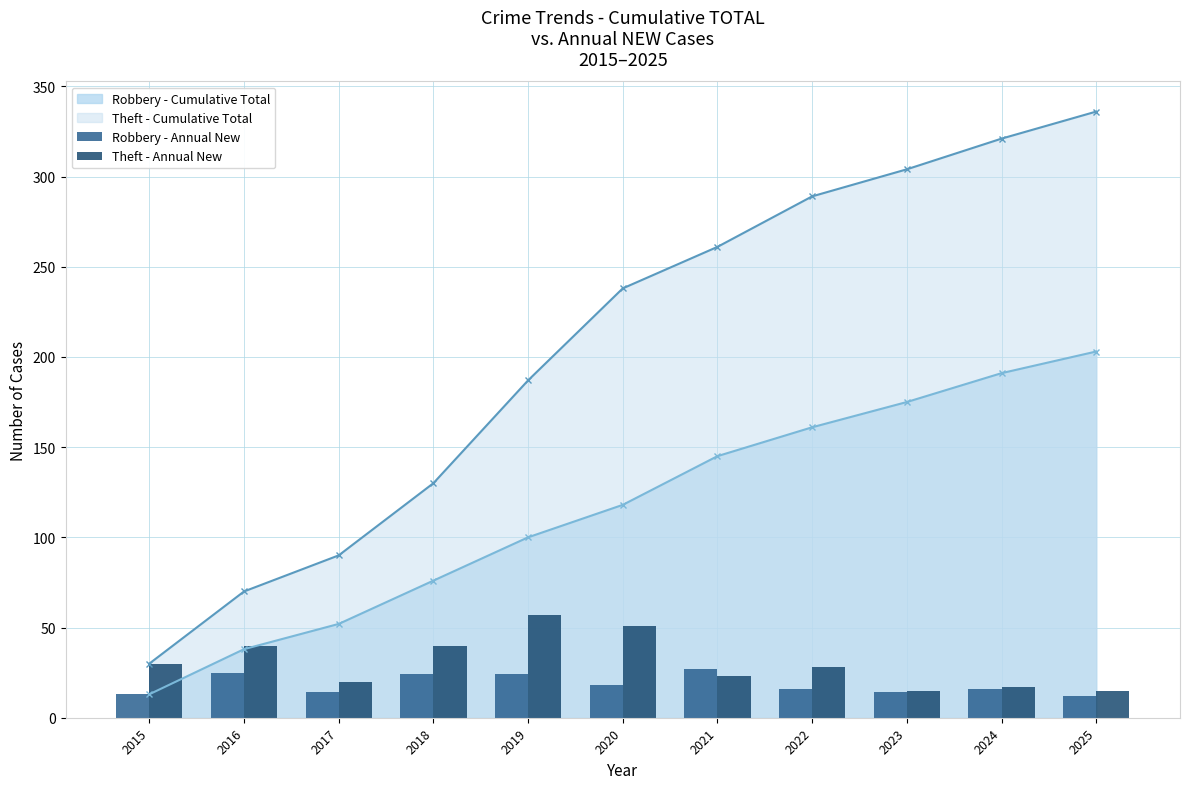

The value of Theft - Cumulative Total at 2025 is 336. True or false?

True